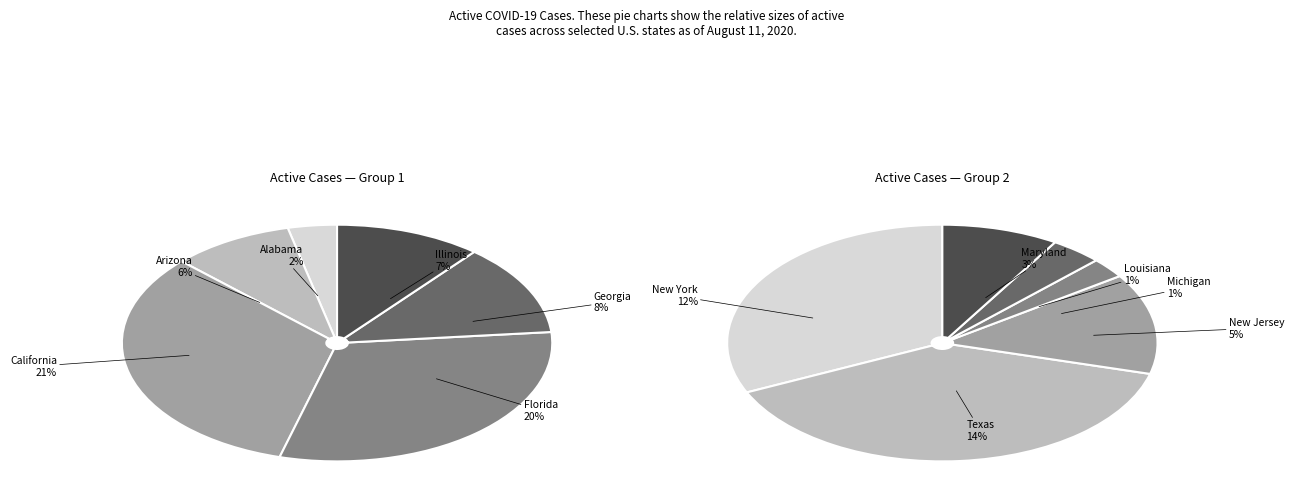

What portion of the pie excludes Alabama?

97.7%